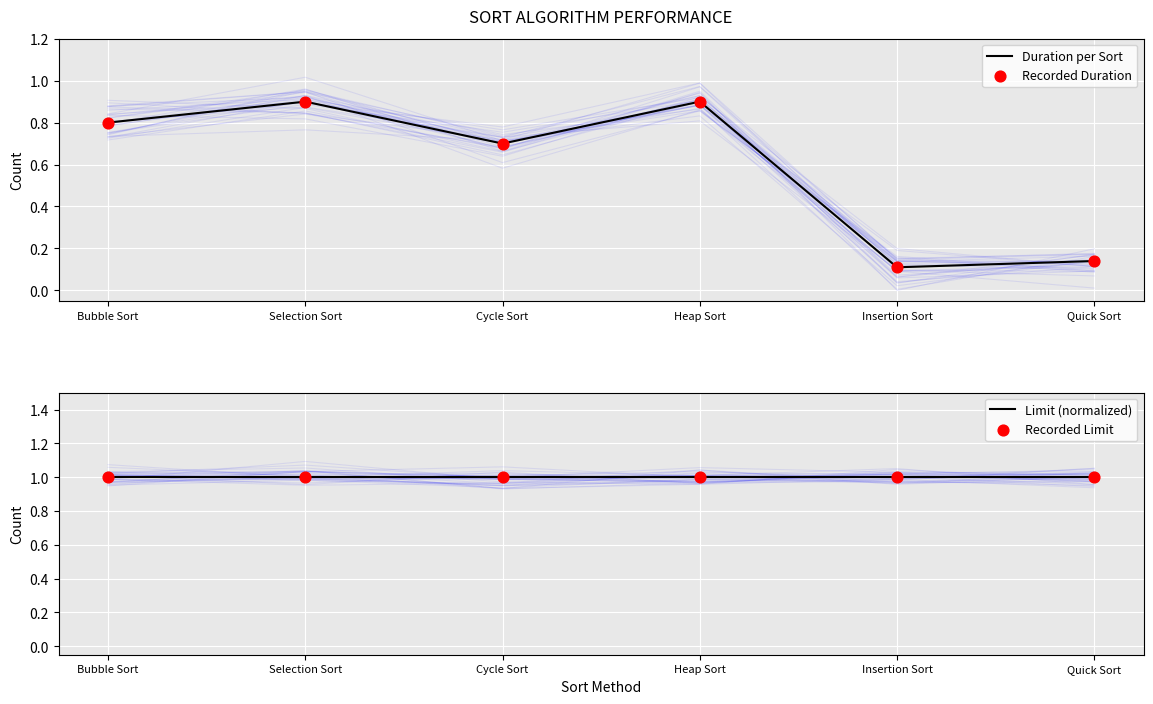

At how many categories does at least one series exceed 0?

6